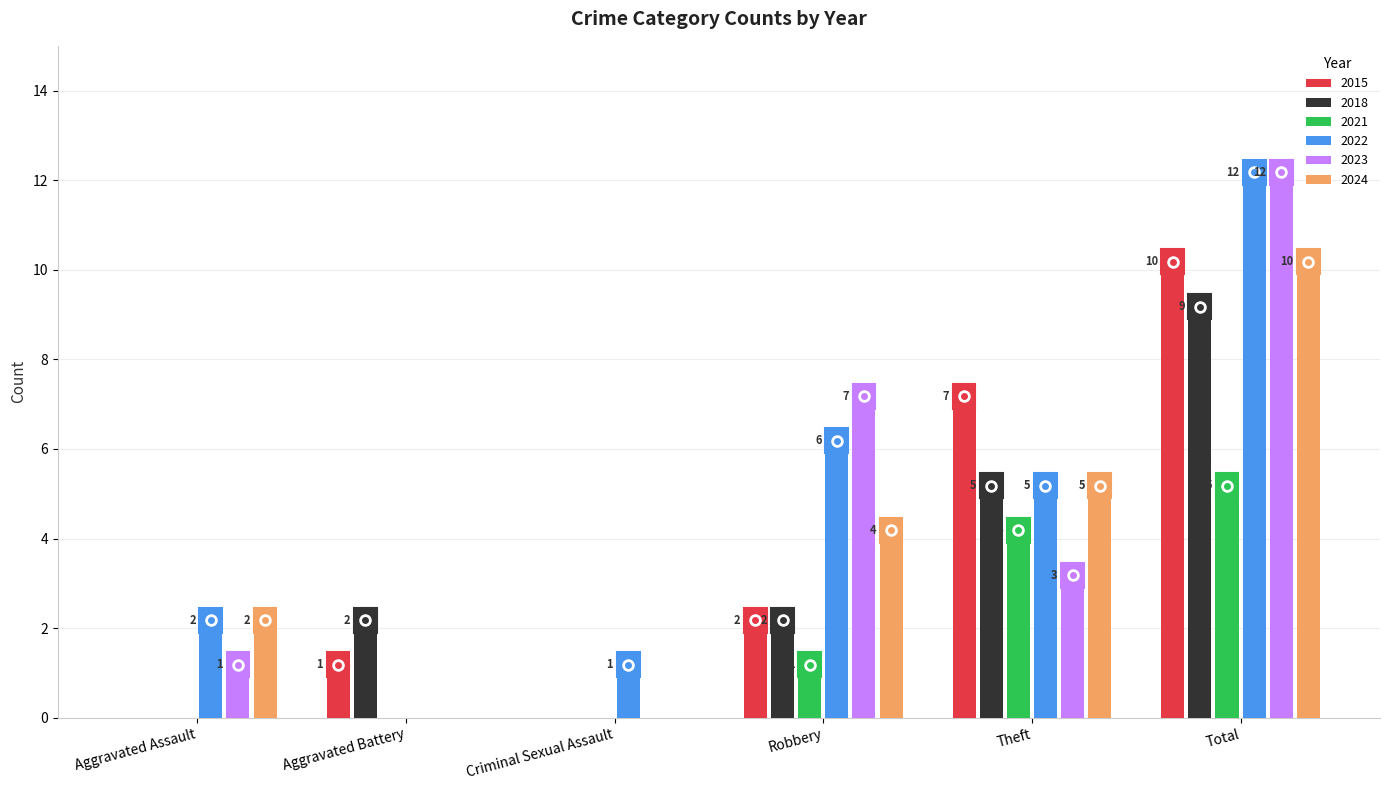

What is the spread (max minus min) of values at Total?

7